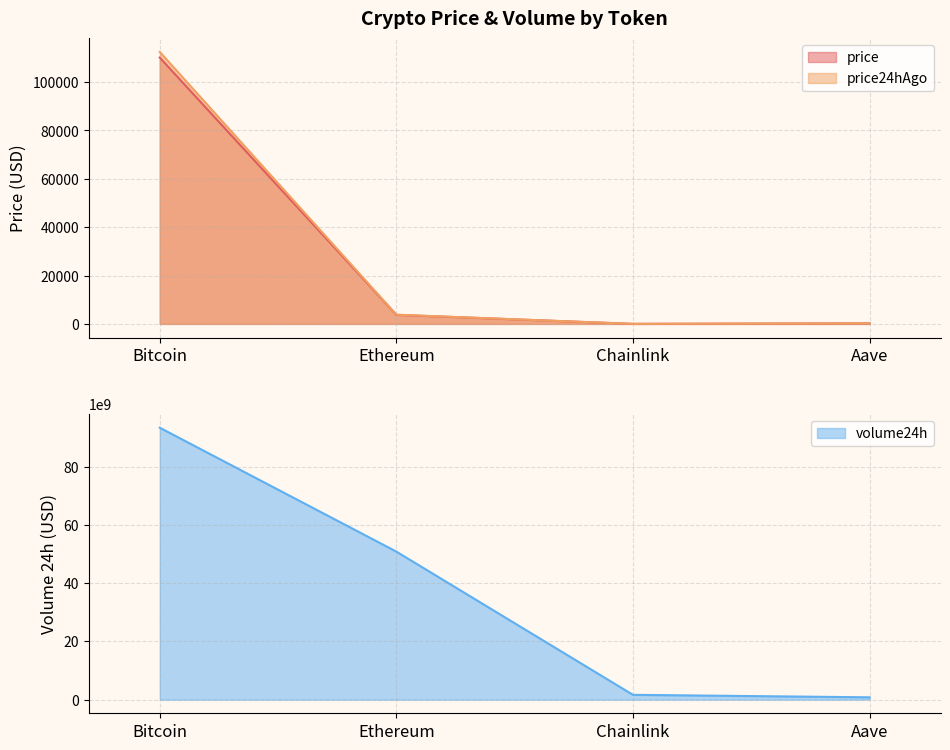

Is it true that price equals 22091.5 at Bitcoin?

False